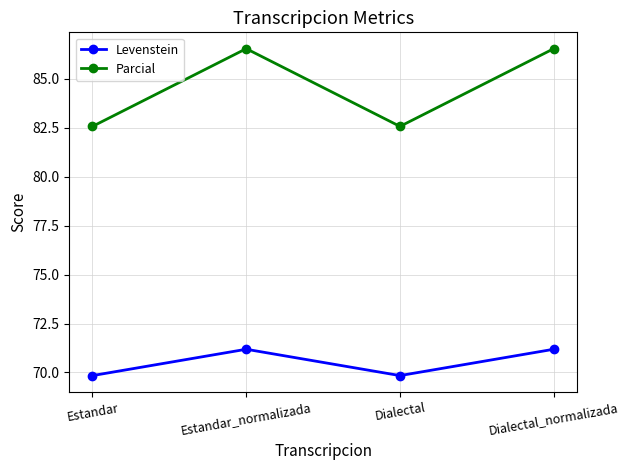

List the series in order of their overall mean, lowest first.

Levenstein, Parcial